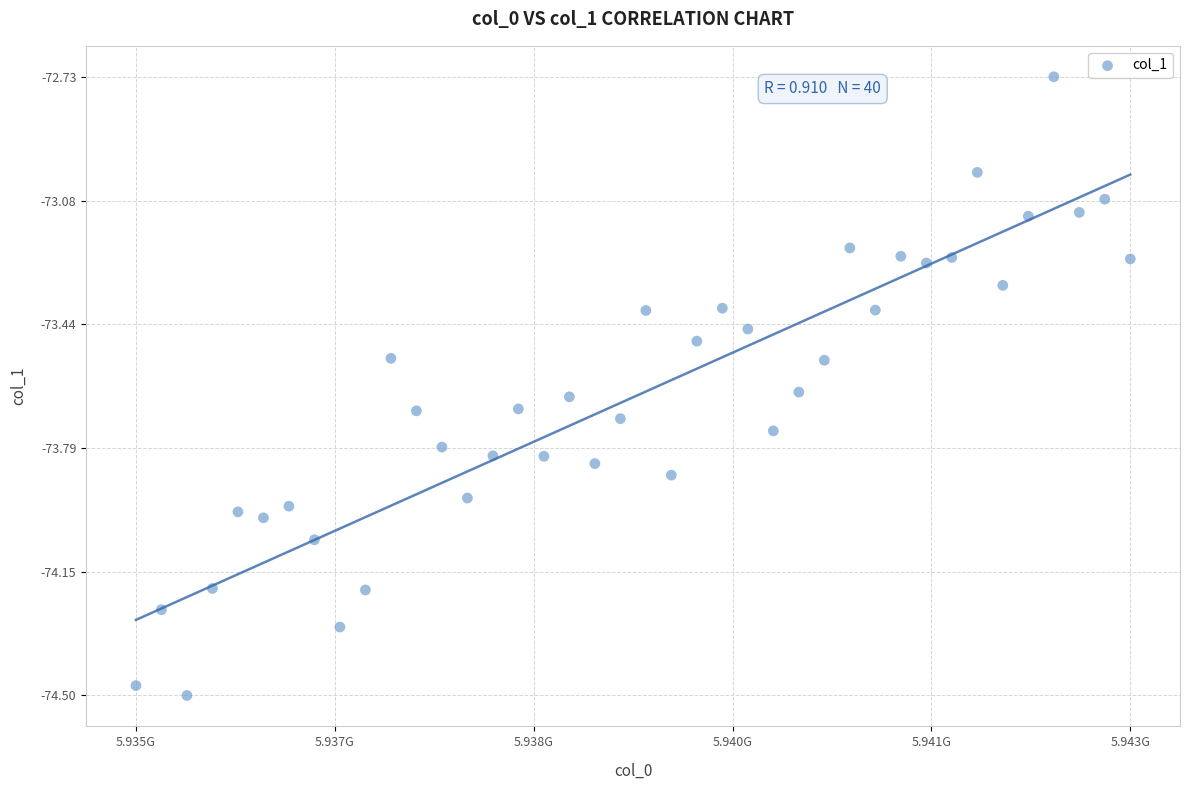

What is the range of X values (max minus min)?

7800000.0